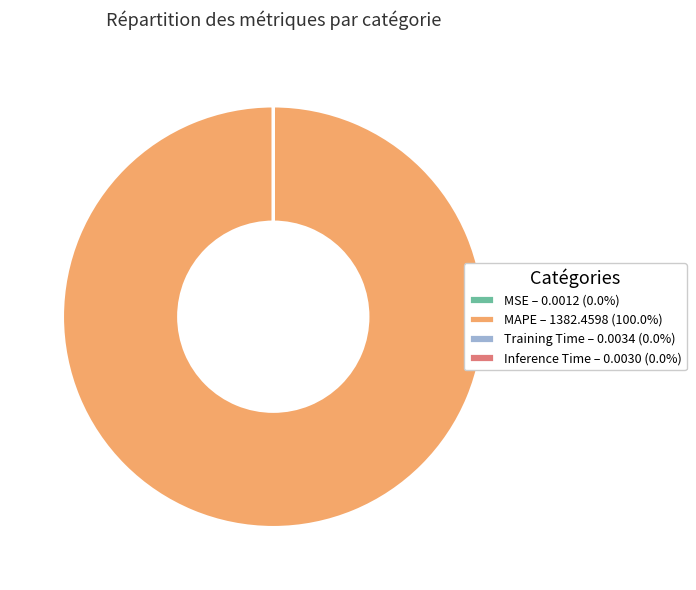

Is there any slice that represents more than half of the pie?

Yes